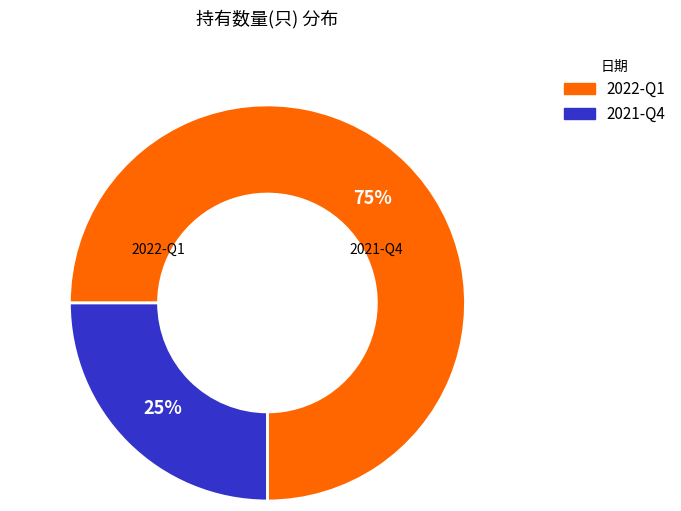

Which has a higher value, 2021-Q4 or 2022-Q1?

2022-Q1